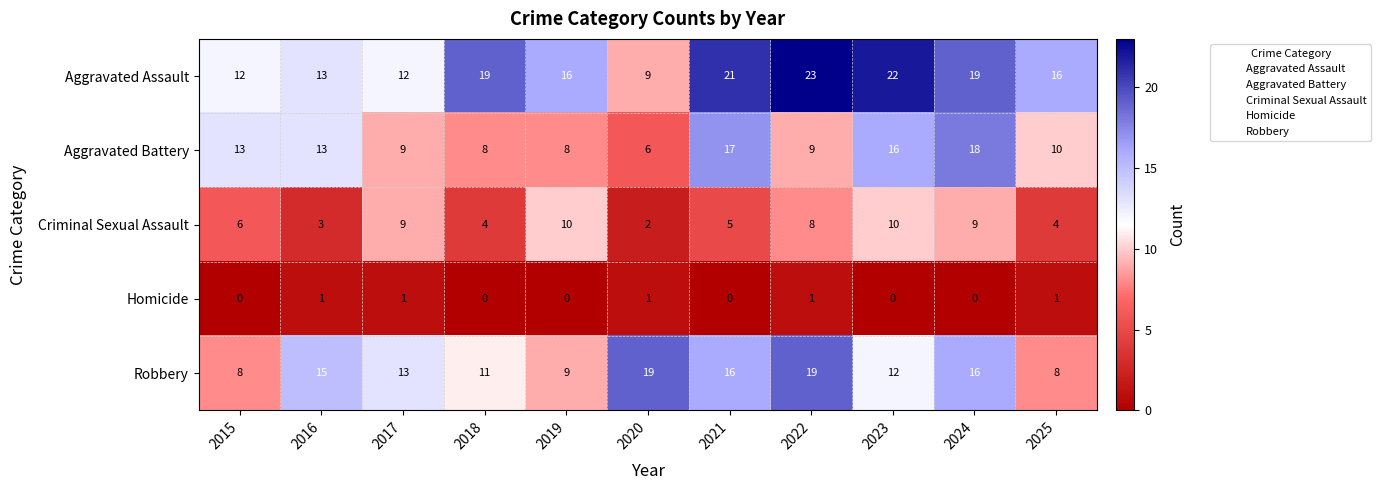

How many Homicide values are between 0 and 1?

11